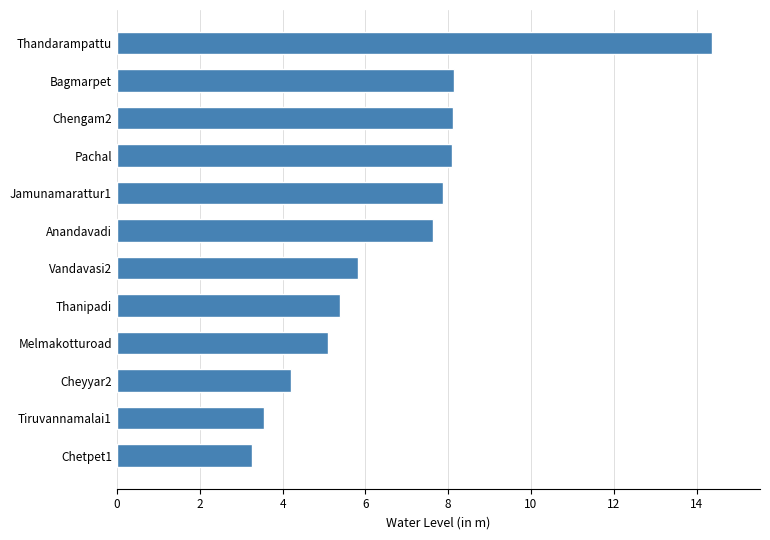

What is the greatest value displayed?

14.4